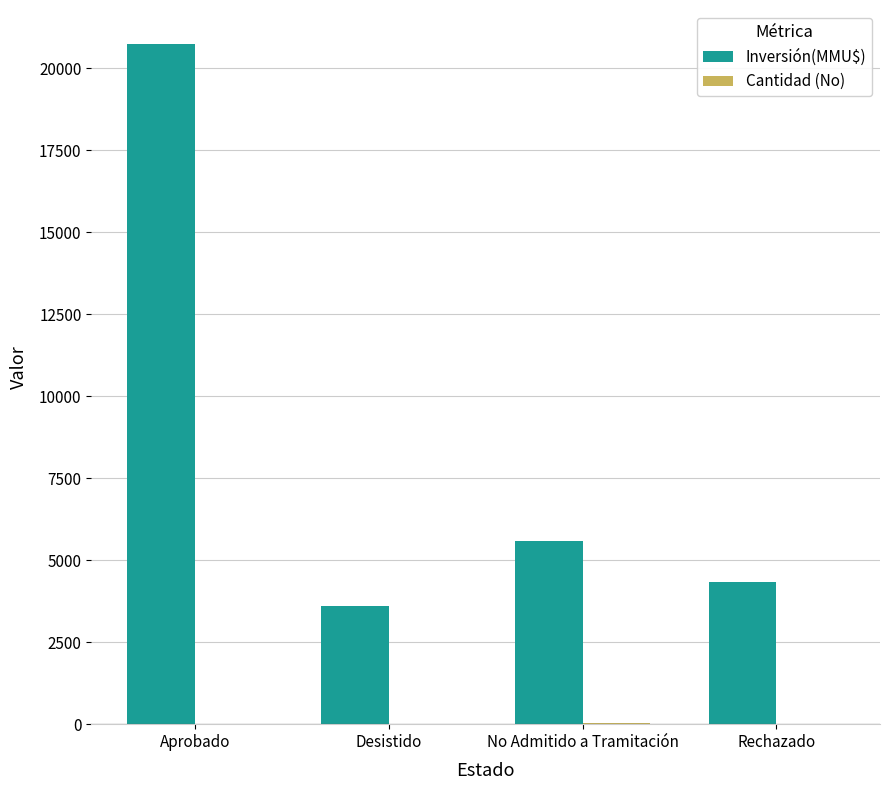

Which series has the largest range (max minus min)?

Inversión(MMU$)